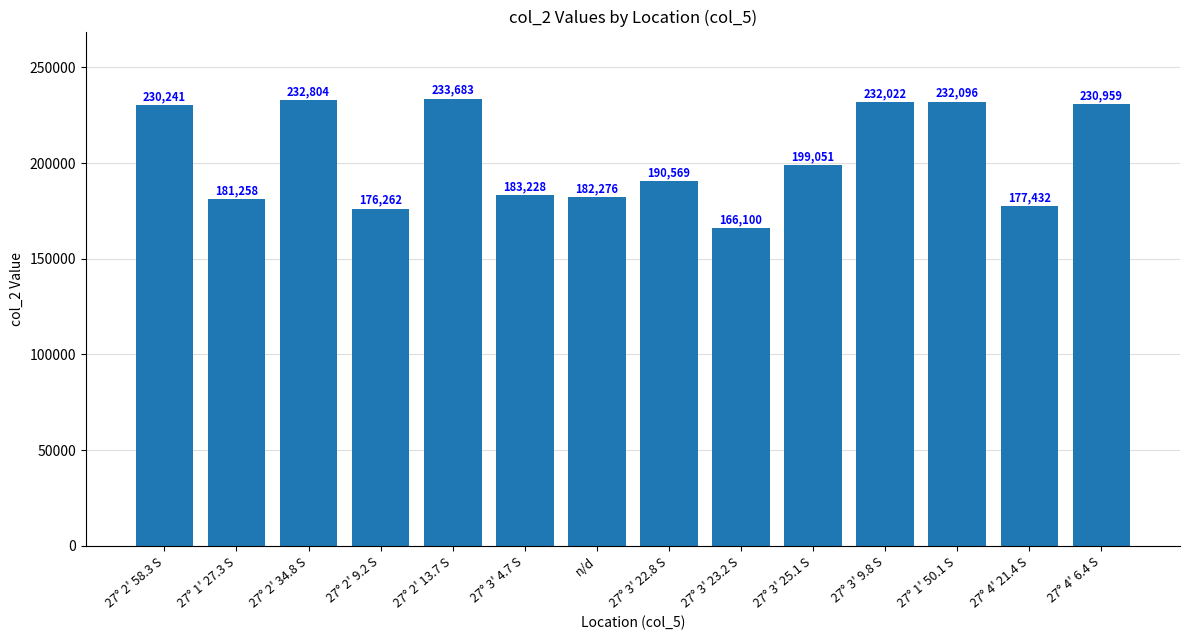

Rank the categories by value from lowest to highest.

27° 3' 23.2 S, 27° 2' 9.2 S, 27° 4' 21.4 S, 27° 1' 27.3 S, n/d, 27° 3' 4.7 S, 27° 3' 22.8 S, 27° 3' 25.1 S, 27° 2' 58.3 S, 27° 4' 6.4 S, 27° 3' 9.8 S, 27° 1' 50.1 S, 27° 2' 34.8 S, 27° 2' 13.7 S